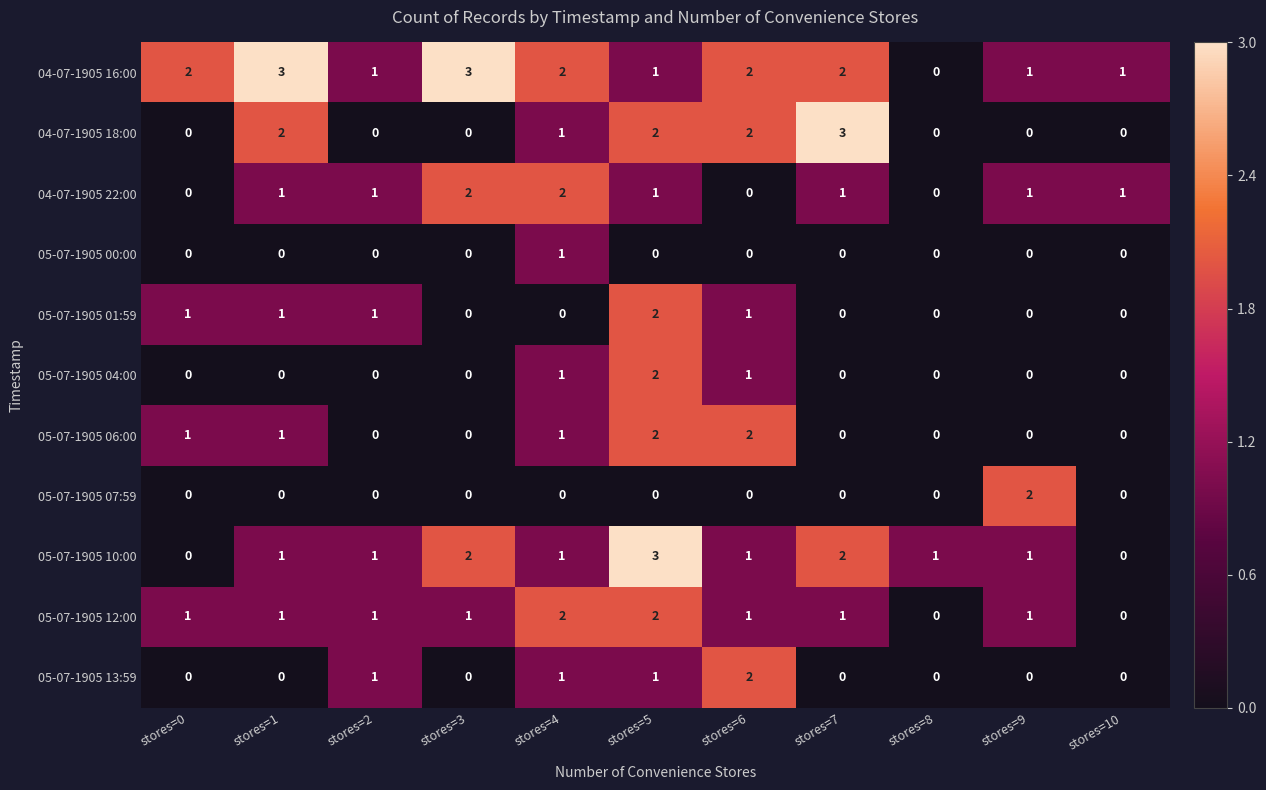

How many series are shown in this chart?

11